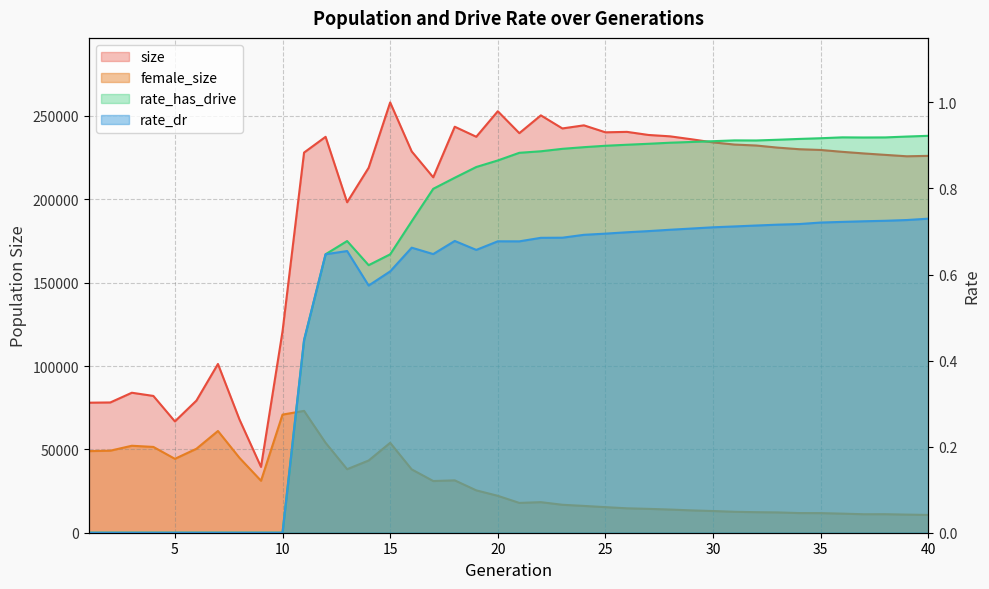

List the labels in order of size value, largest first.

15, 20, 22, 24, 18, 23, 26, 25, 21, 27, 28, 19, 12, 29, 30, 31, 32, 33, 34, 35, 16, 36, 11, 37, 38, 40, 39, 14, 17, 13, 10, 7, 3, 4, 6, 2, 1, 8, 5, 9